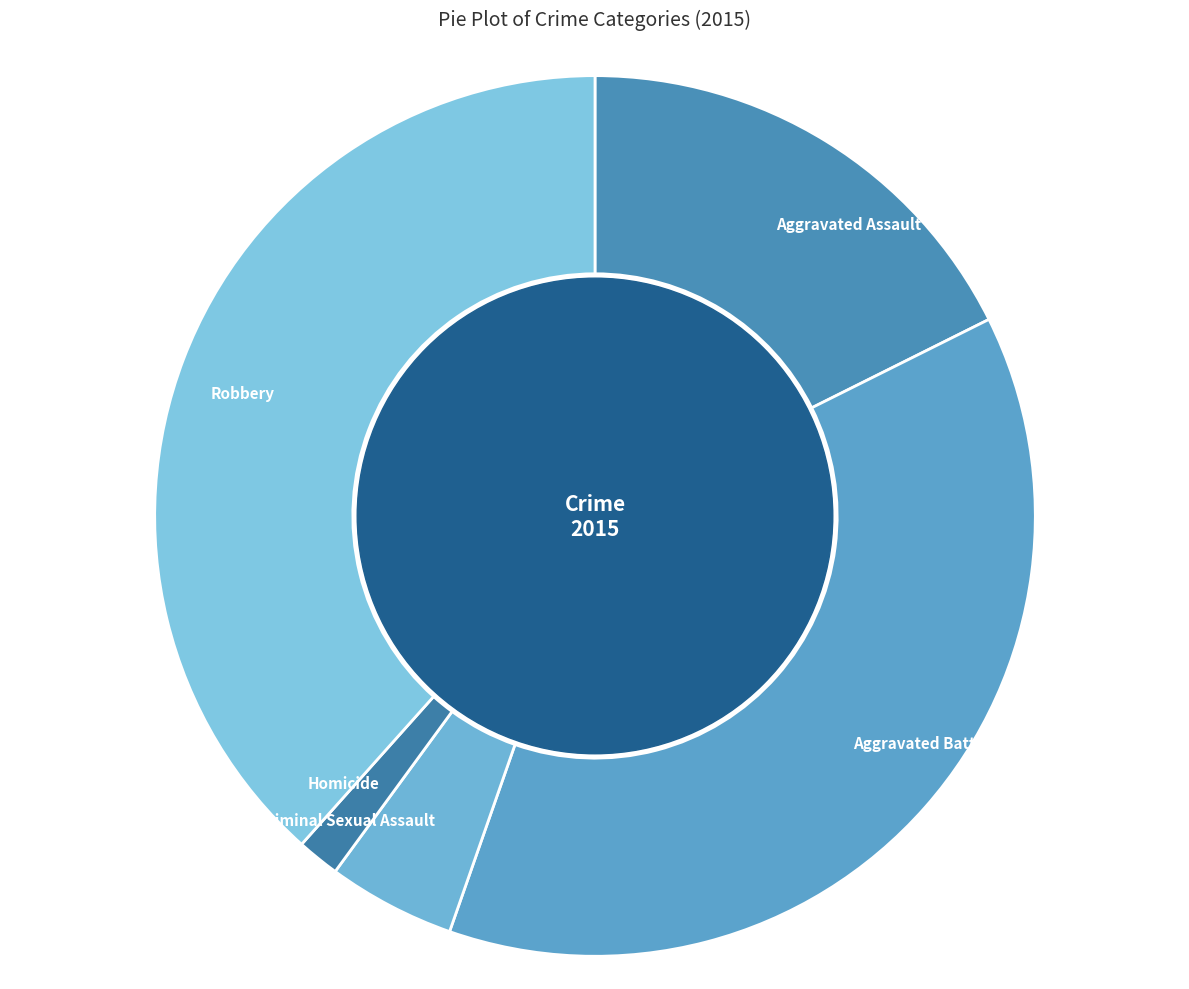

Rank the categories by value from highest to lowest.

Robbery, Aggravated Battery, Aggravated Assault, Criminal Sexual Assault, Homicide